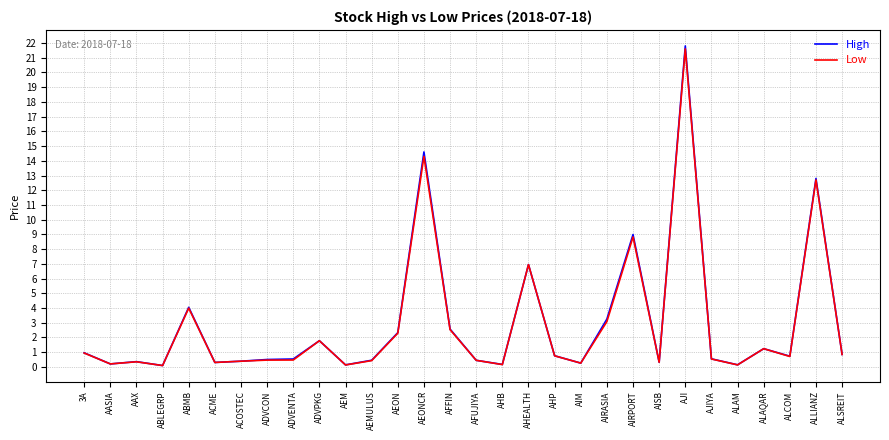

What is the average value of the Low series?

2.9